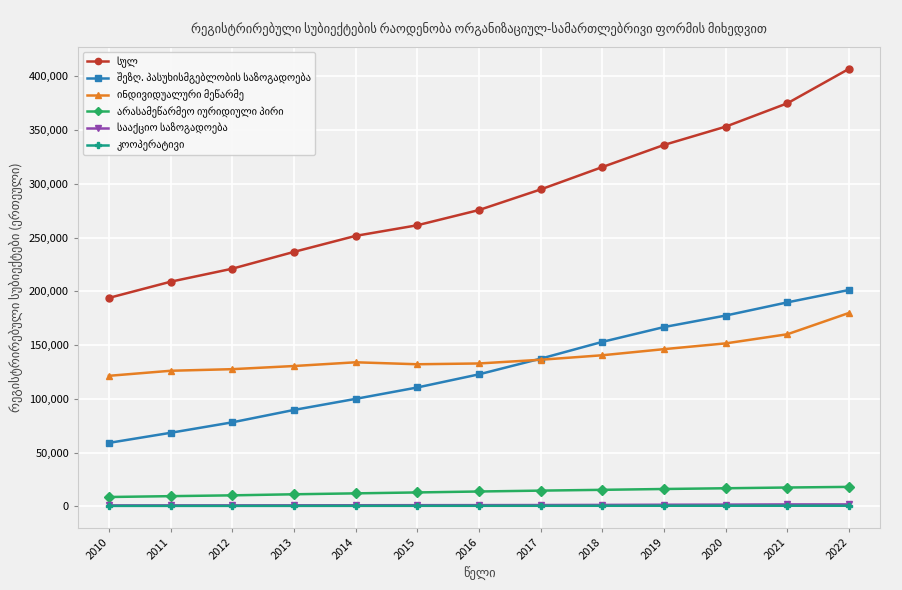

At how many categories does at least one series exceed 27349?

13